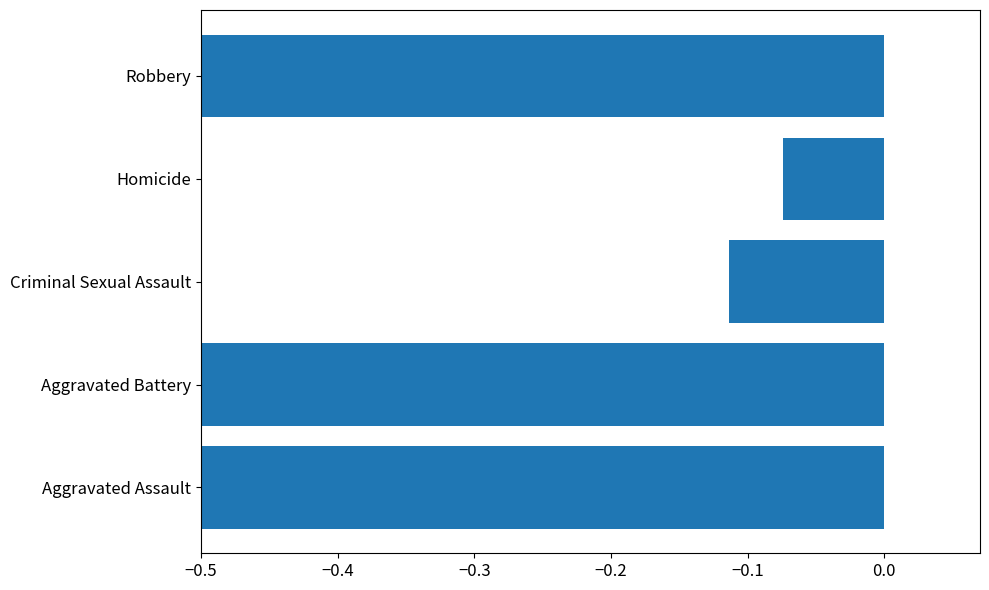

Are the bars grouped side by side (vs. stacked)?

No